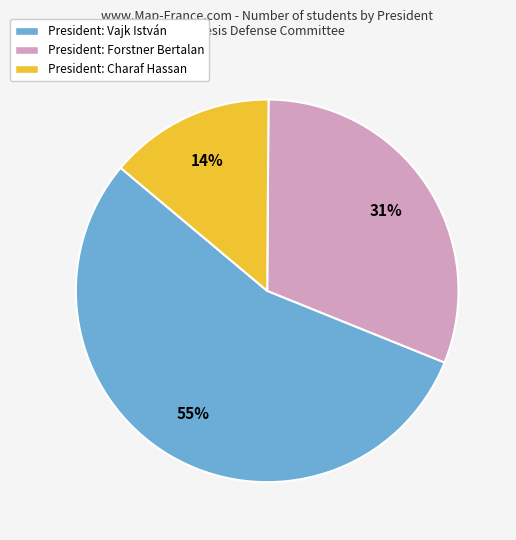

How many slices are in this pie chart?

3